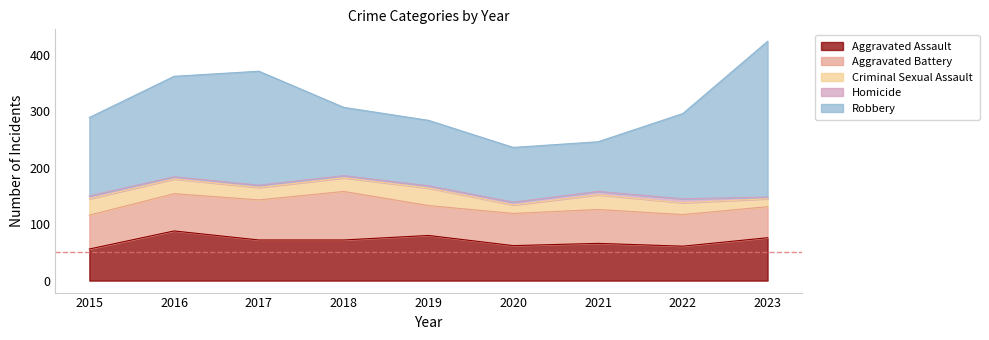

Does the chart have visible grid lines?

No